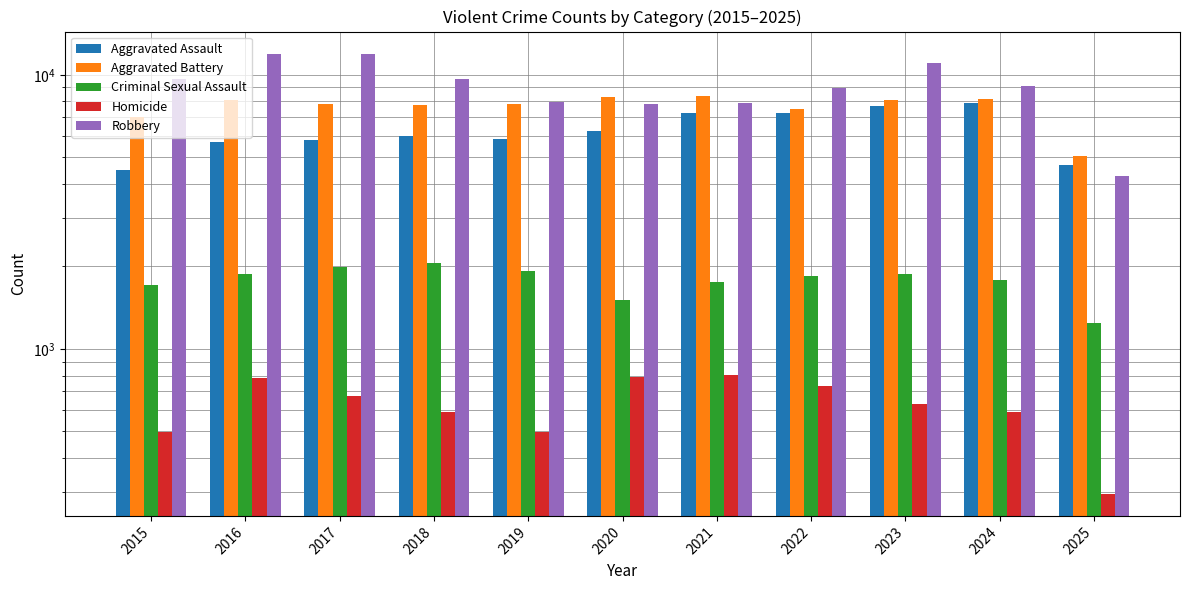

What is the approximate value of Robbery at 2020, to the nearest 10?

7860